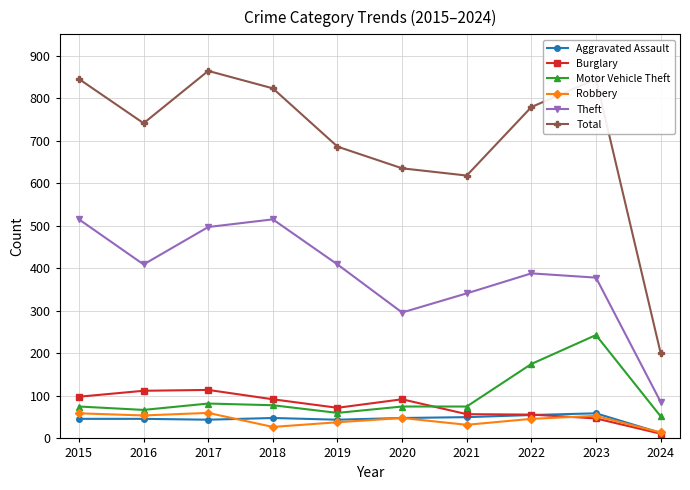

The value of Robbery at 2021 is 32. True or false?

True